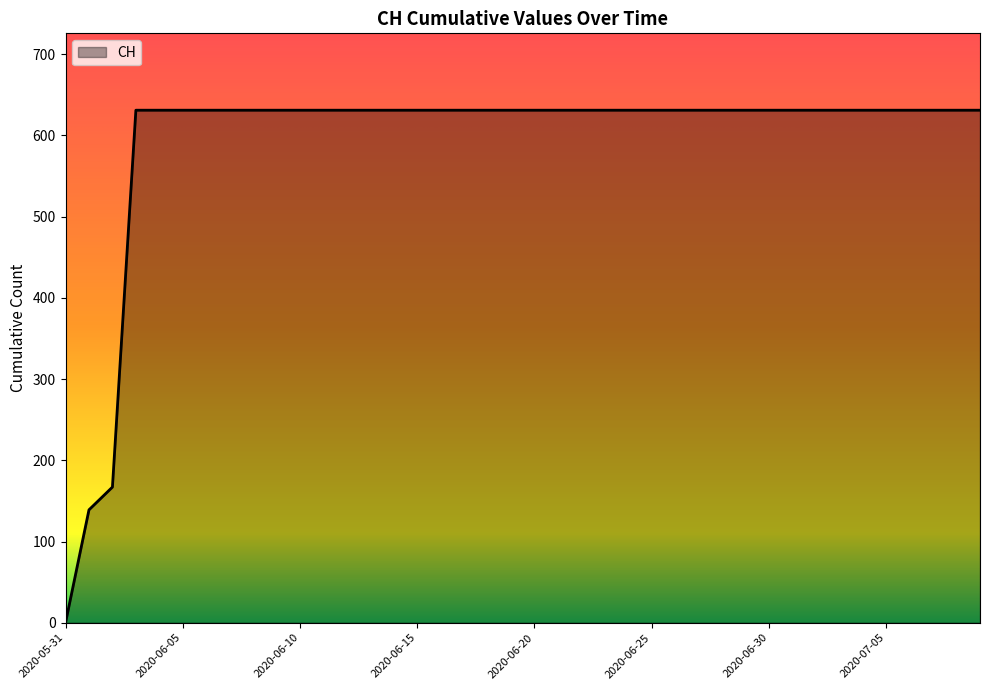

How many positive values are there?

39